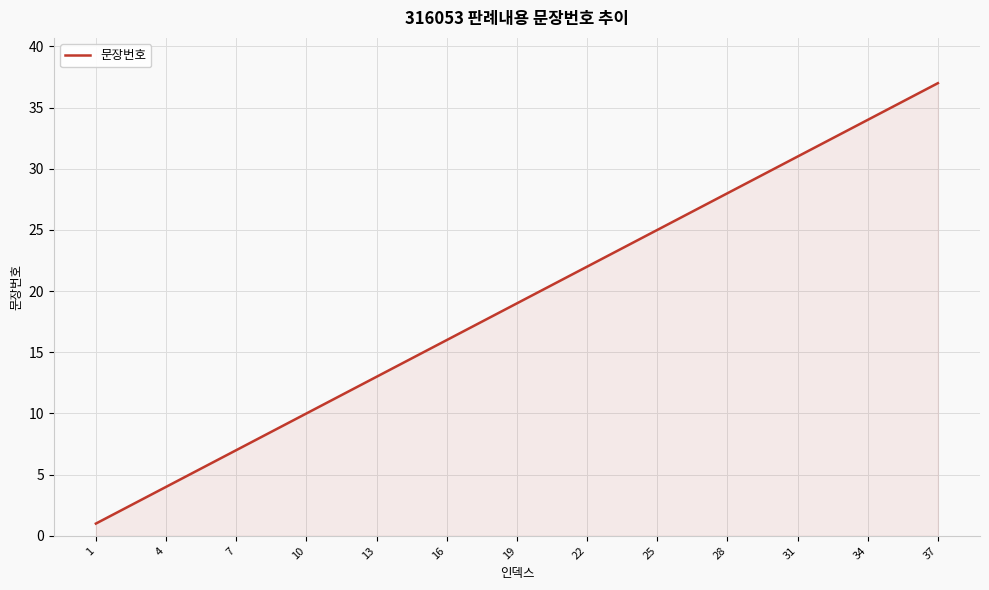

Reading right to left, extract all data points from this chart.

37	36	35	34	33	32	31	30	29	28	27	26	25	24	23	22	21	20	19	18	17	16	15	14	13	12	11	10	9	8	7	6	5	4	3	2	1